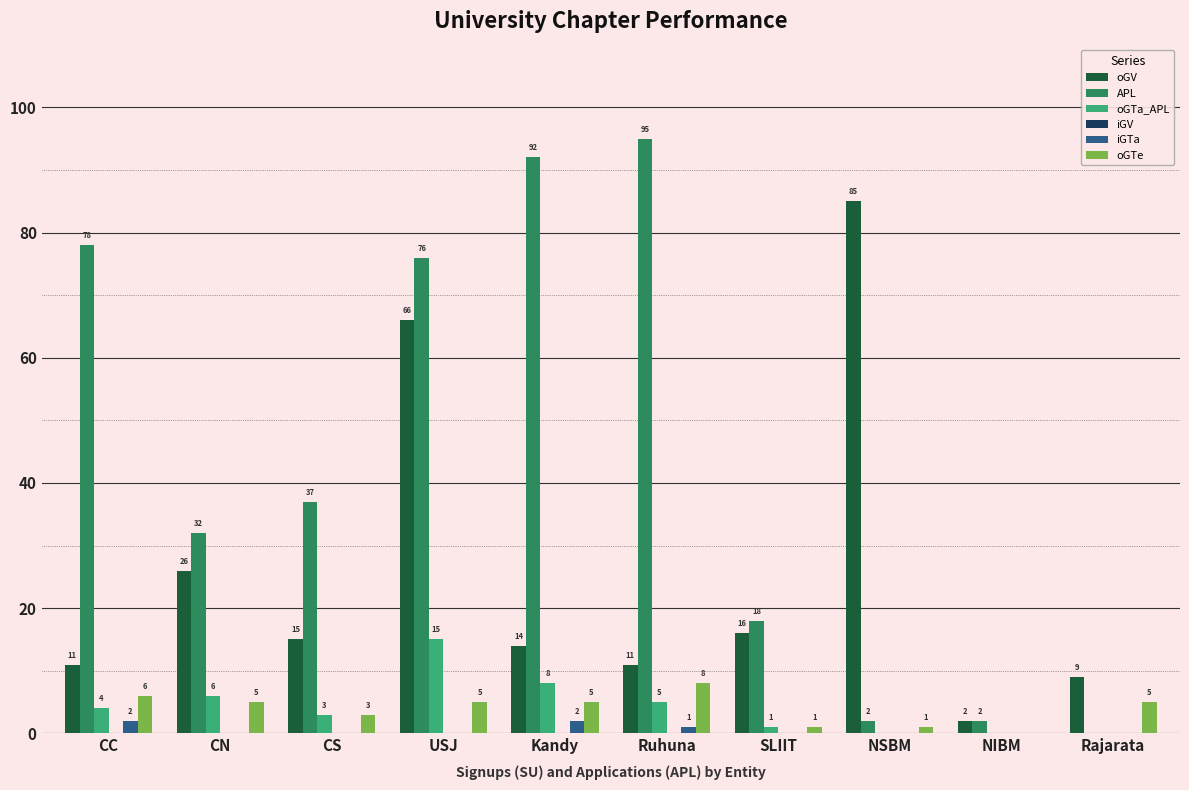

Is the value of oGTe at Kandy greater than the value of oGV at Rajarata?

No